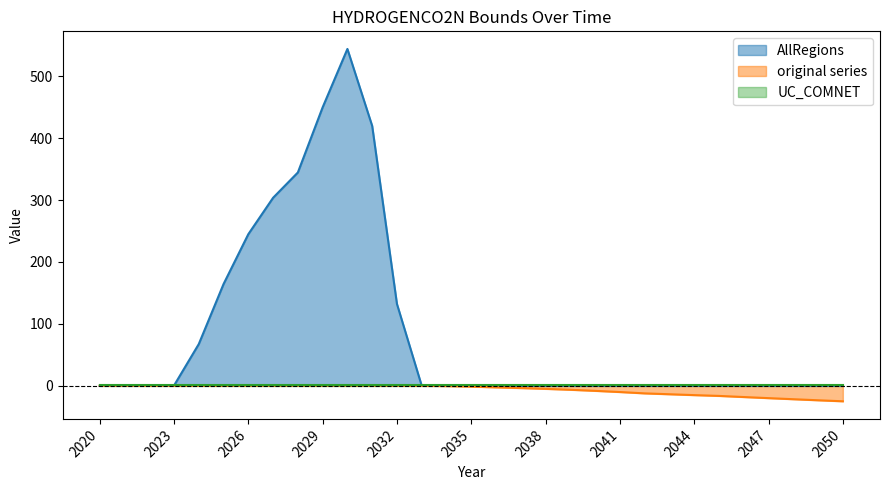

Which series has the largest total across all categories?

AllRegions